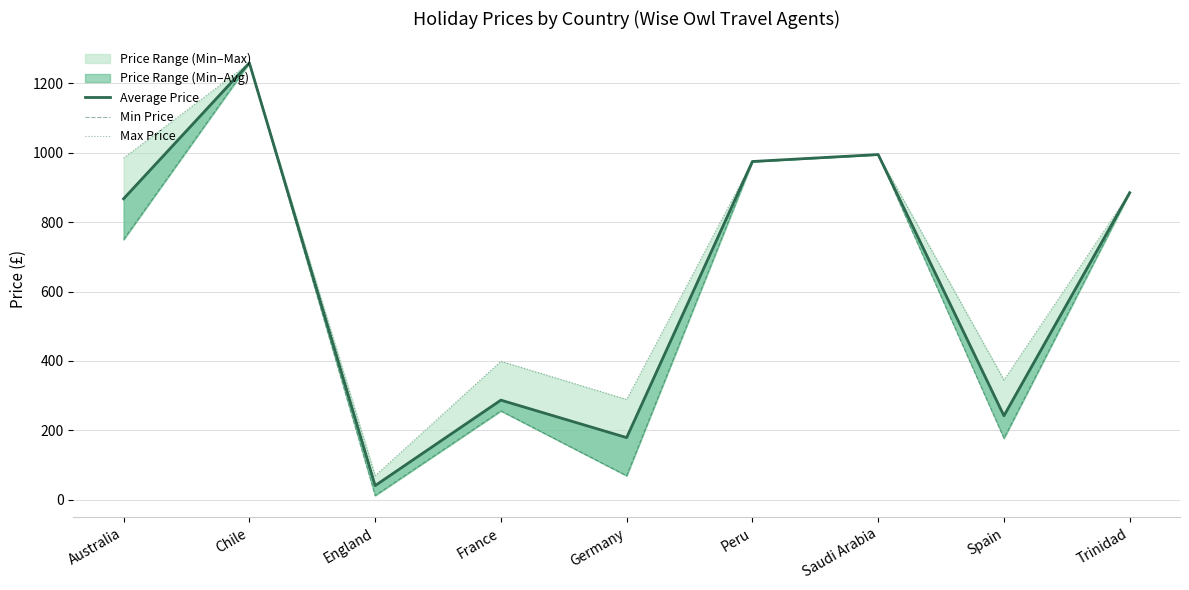

Reading right to left, extract all data points from this chart.

Average Price: Trinidad=885.0	Spain=242.0	Saudi Arabia=995.0	Peru=975.0	Germany=179.0	France=287.0	England=40.5	Chile=1259.0	Australia=867.5
Min Price: Trinidad=885.0	Spain=177.0	Saudi Arabia=995.0	Peru=975.0	Germany=69.0	France=256.0	England=12.0	Chile=1259.0	Australia=750.0
Max Price: Trinidad=885.0	Spain=345.0	Saudi Arabia=995.0	Peru=975.0	Germany=289.0	France=399.0	England=69.0	Chile=1259.0	Australia=985.0